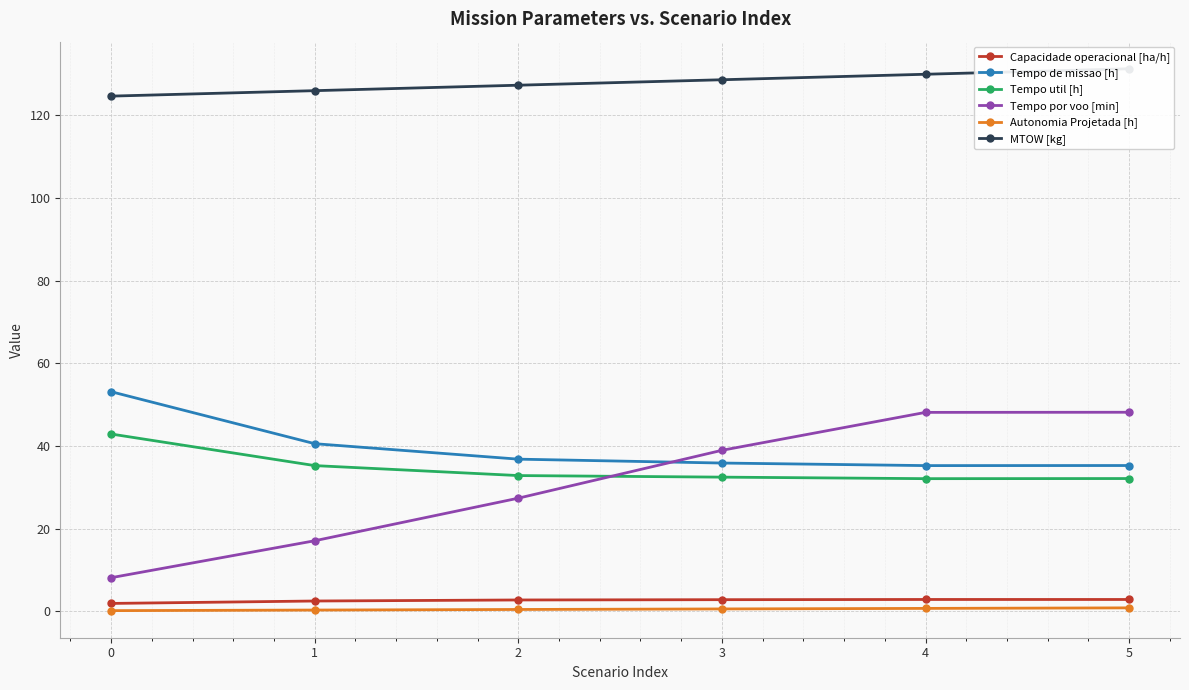

Read the MTOW [kg] value at 4.

129.9